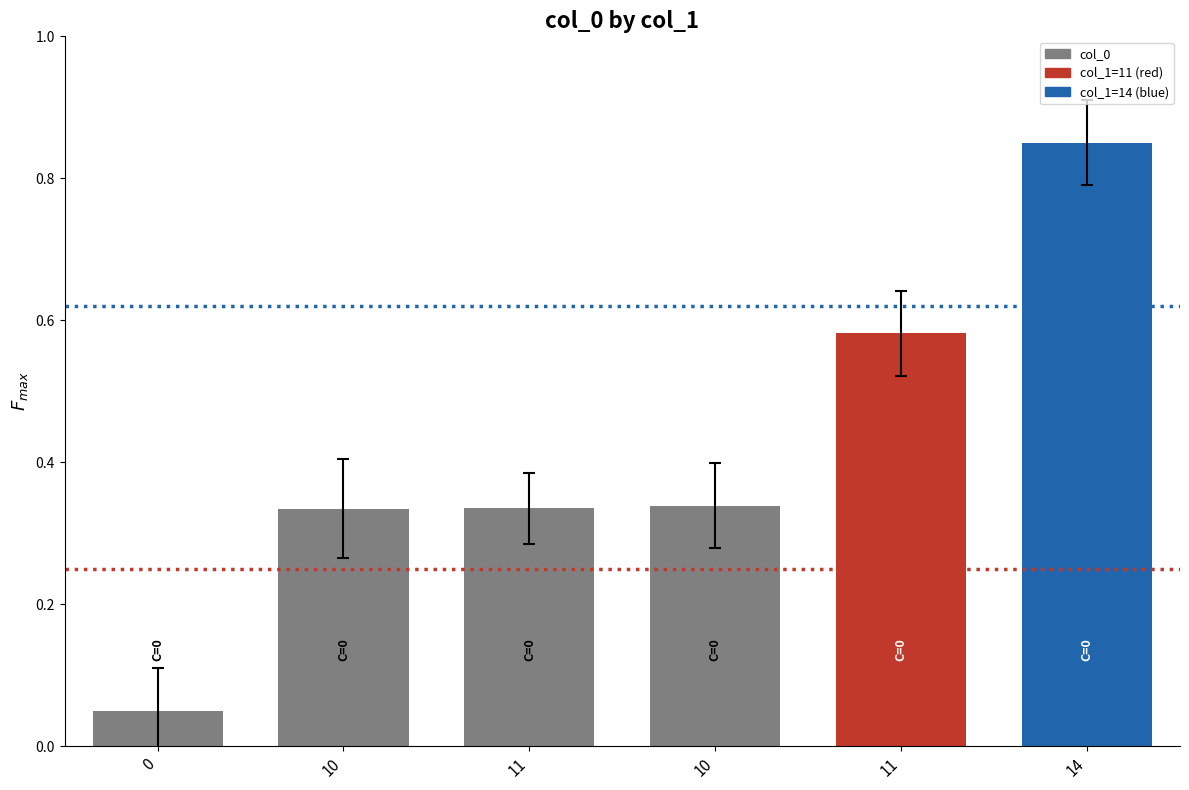

What is the difference between the maximum and minimum values?

0.8